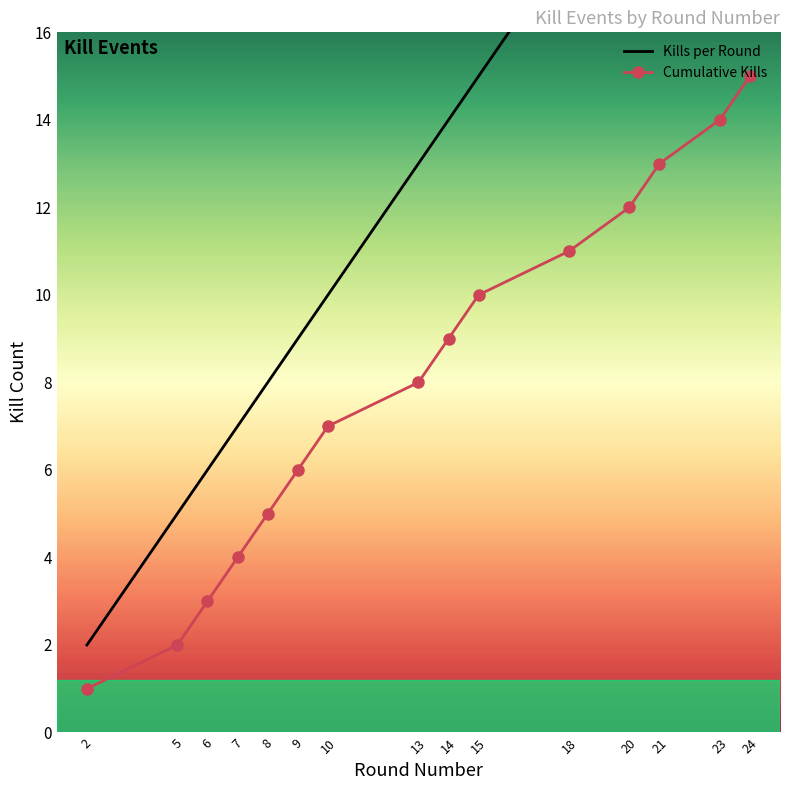

What is the maximum value for Kills per Round?

24